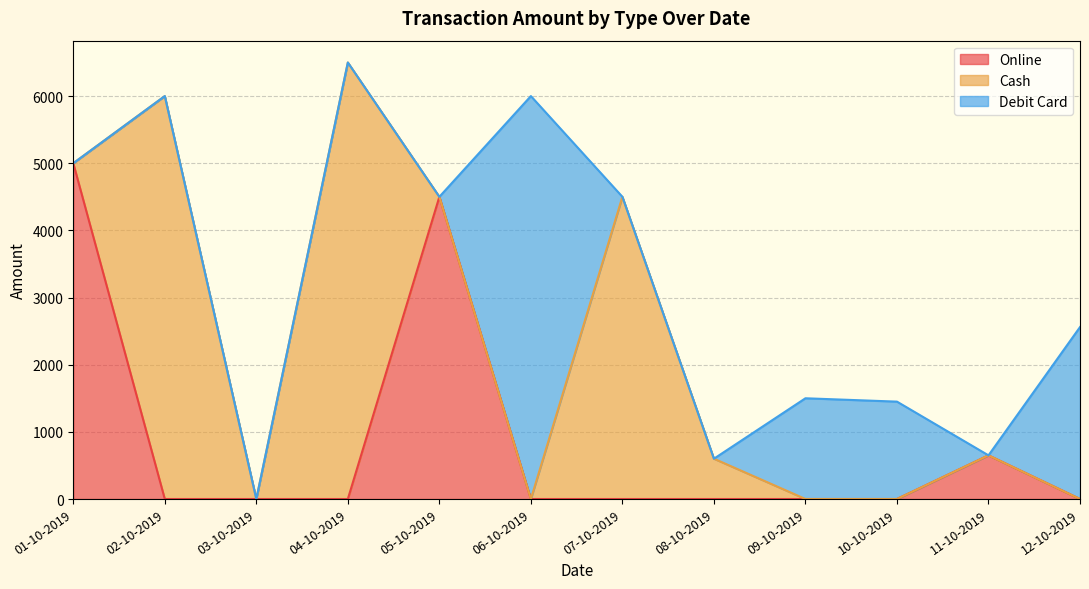

Between which two adjacent categories do Online and Debit Card first intersect?

05-10-2019 and 06-10-2019